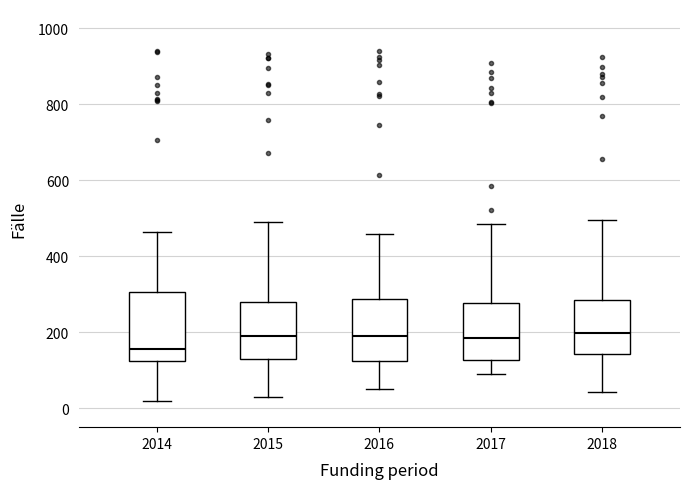

Which box's median line is the lowest?

2014